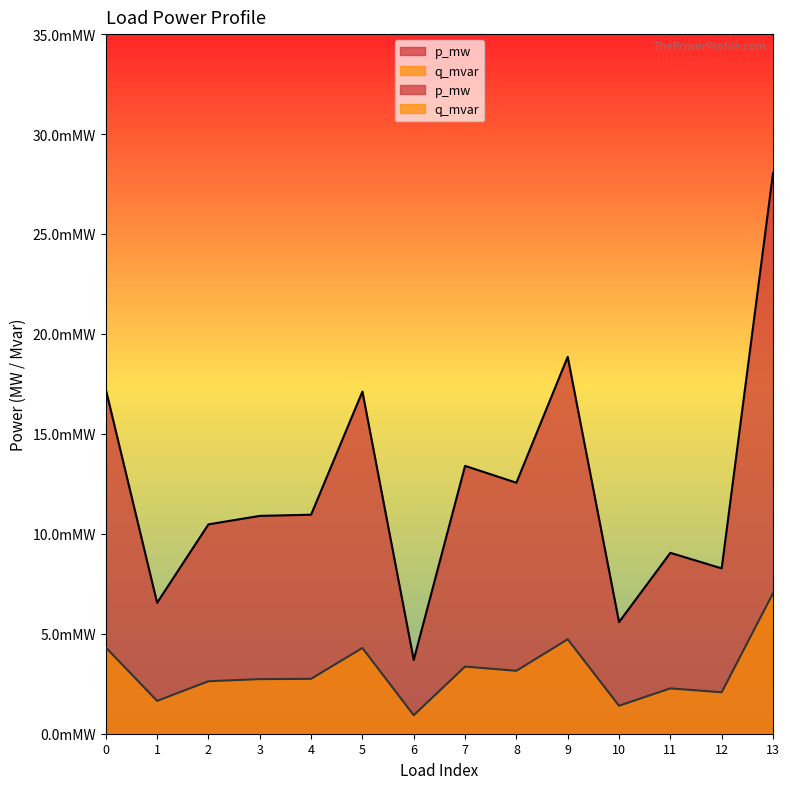

True or false: p_mw and q_mvar cross at least once.

False